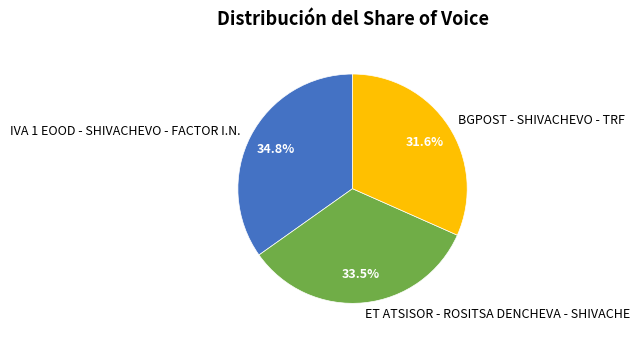

Between IVA 1 EOOD - SHIVACHEVO - FACTOR I.N. and BGPOST - SHIVACHEVO - TRF, which is larger?

IVA 1 EOOD - SHIVACHEVO - FACTOR I.N.